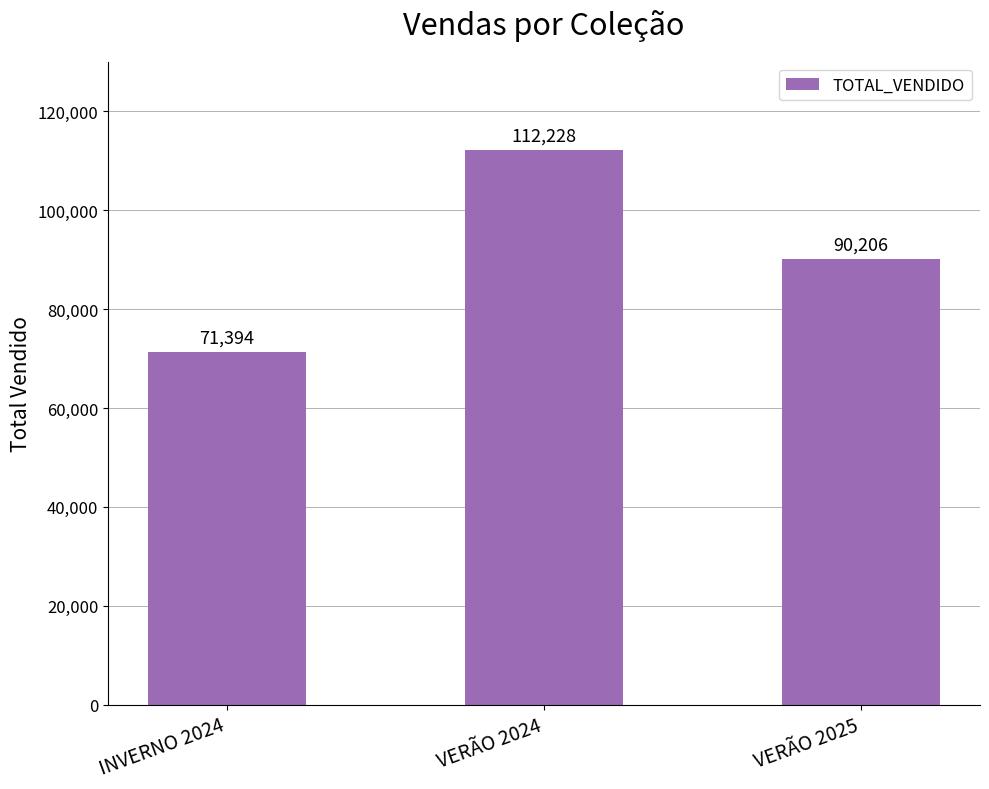

List the labels in order of value, smallest first.

INVERNO 2024, VERÃO 2025, VERÃO 2024